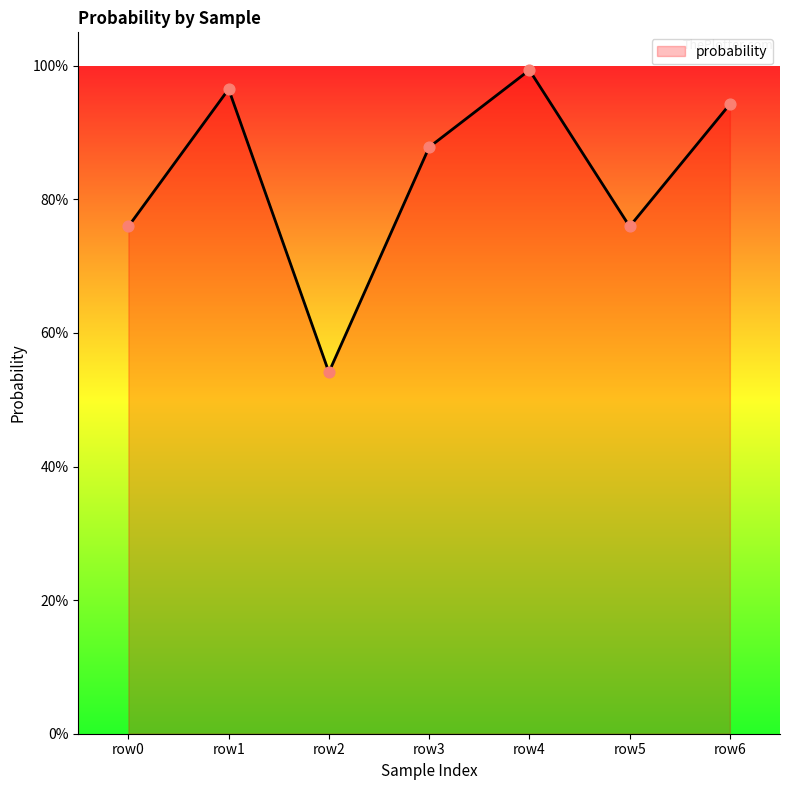

Does the chart have visible grid lines?

No